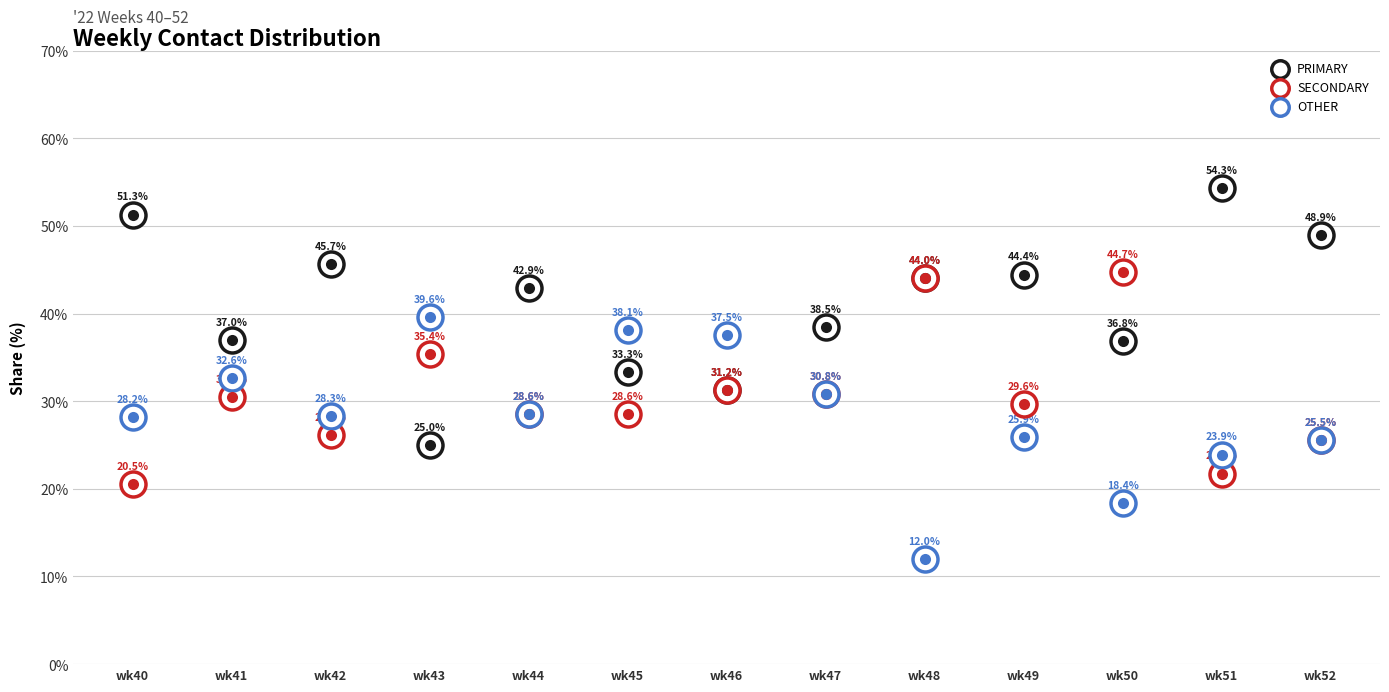

Which series contains the highest Y value?

PRIMARY